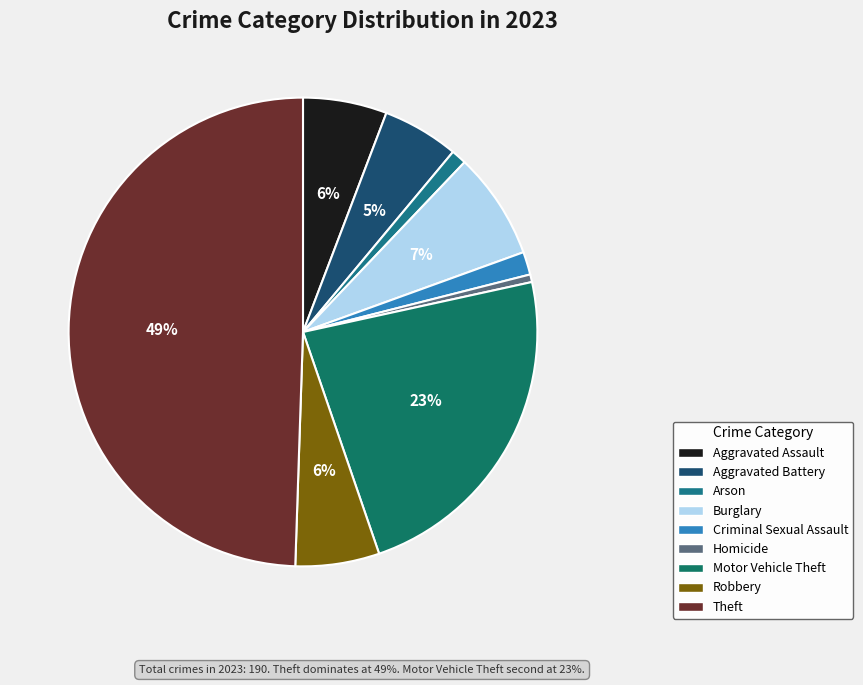

Do Criminal Sexual Assault and Robbery together represent more than half of the pie?

No